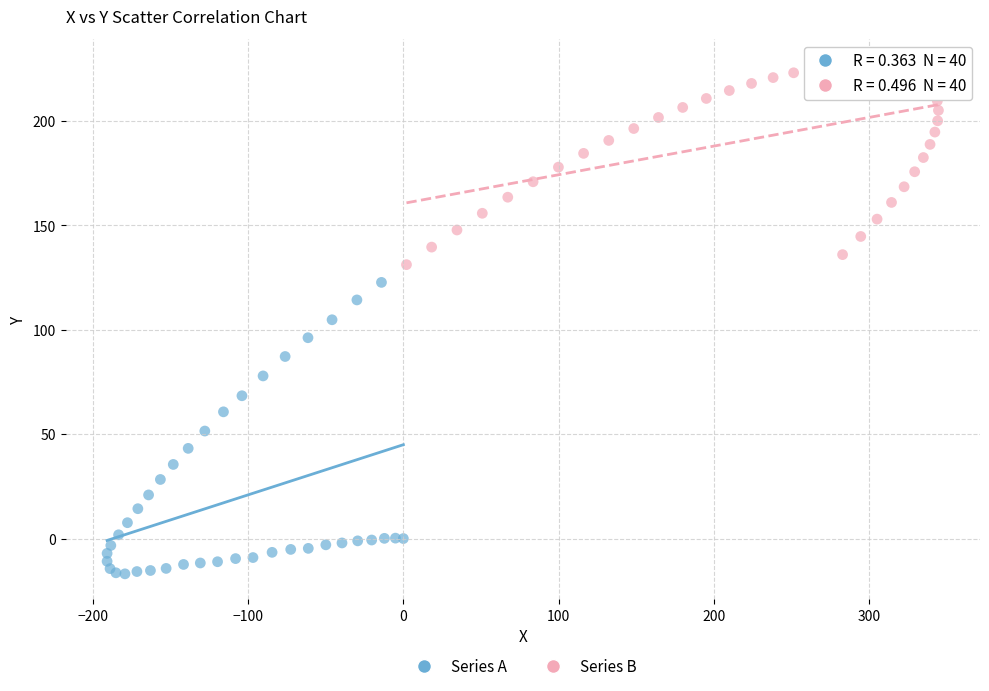

Which series has the widest spread of Y values?

Series A